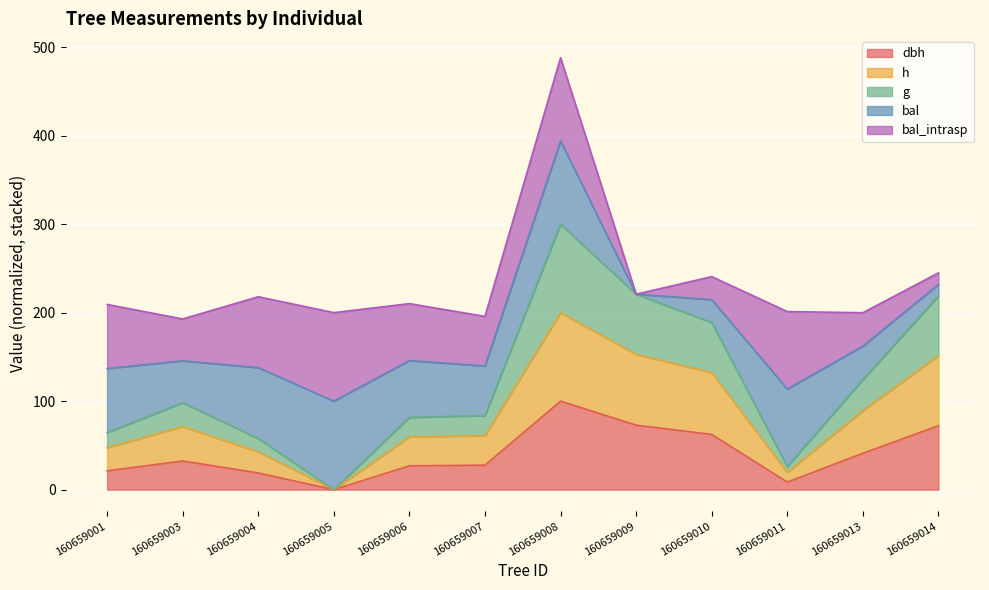

How many positive values does the dbh series have?

11